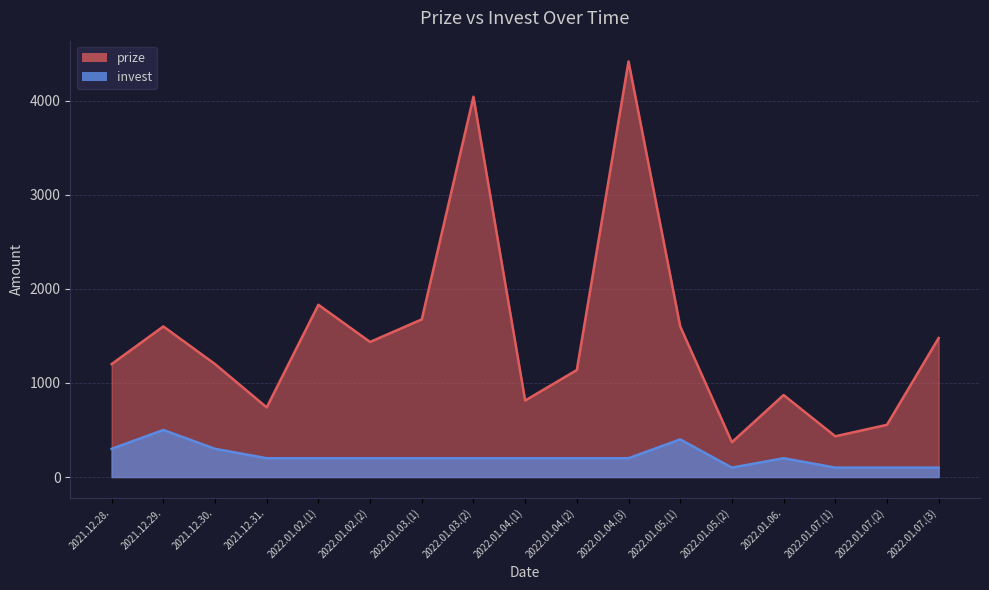

How many values in the prize series exceed 1200?

8